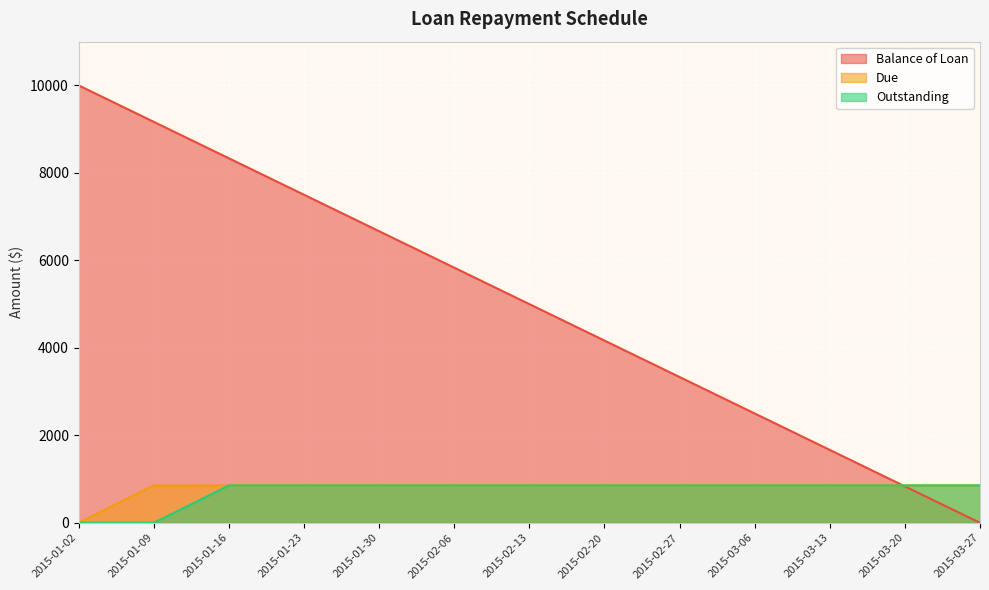

The Balance of Loan series shows 10000.0 at 2015-01-02. True or false?

True